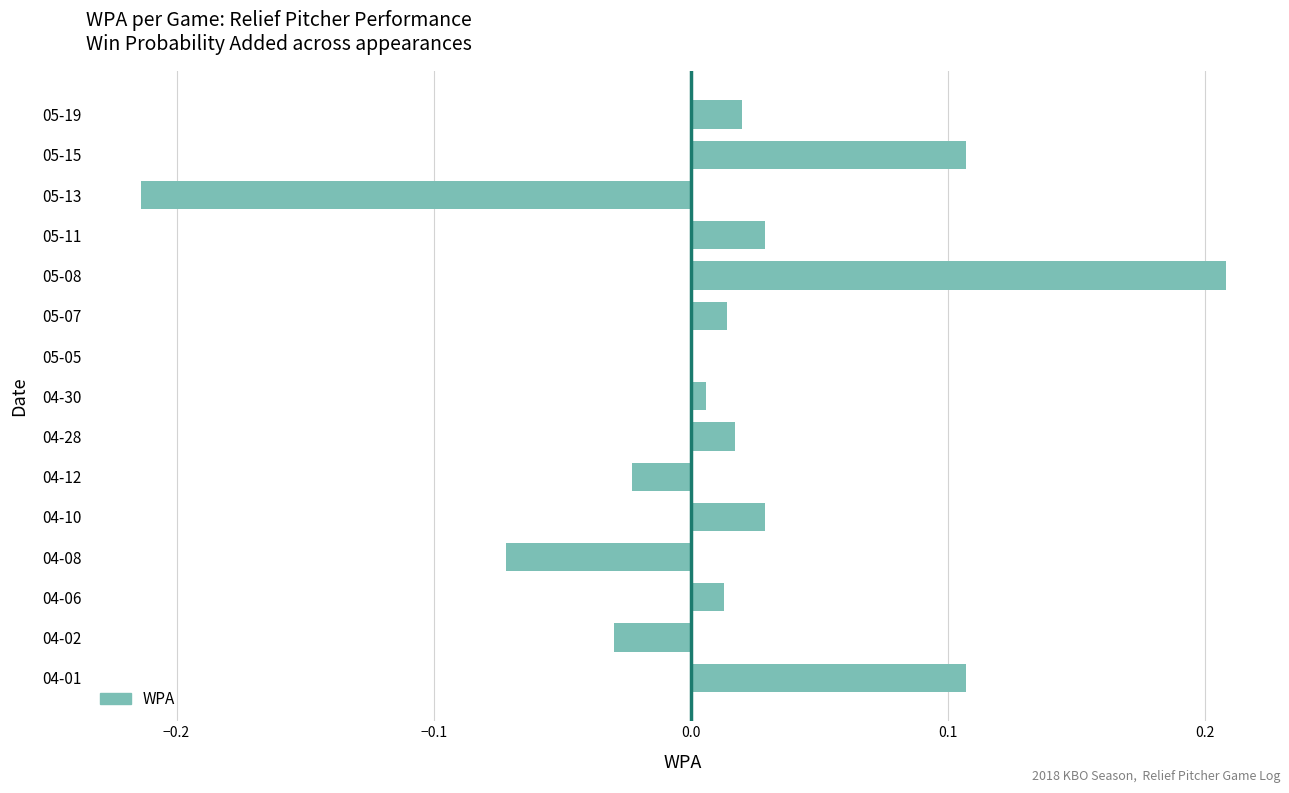

Between 04-08 and 05-07, which is larger?

05-07